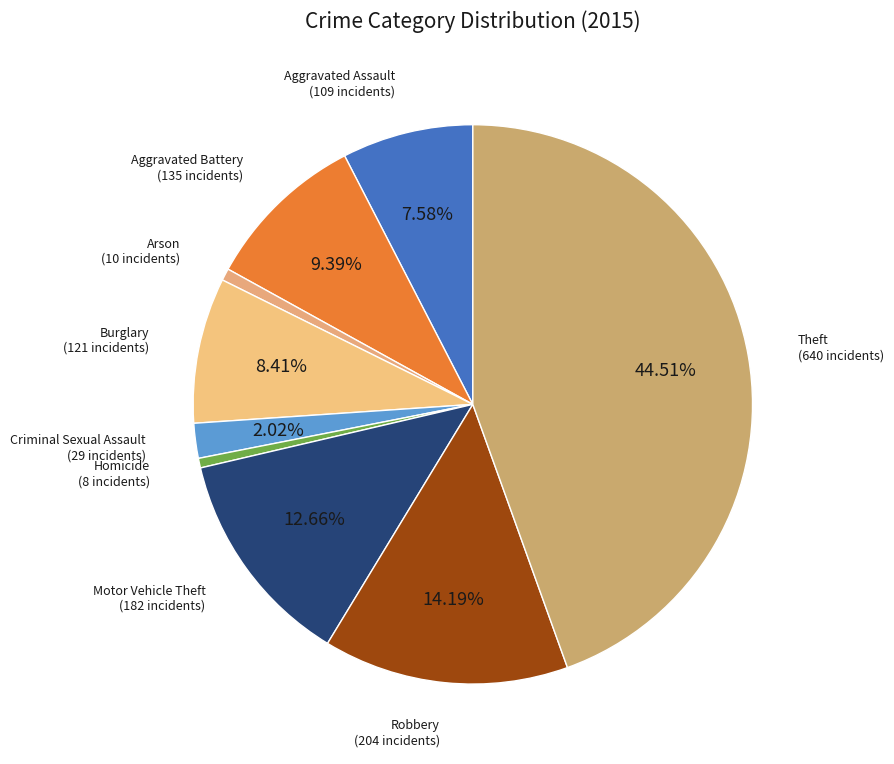

How much of the chart is everything except Criminal Sexual Assault?

98.0%